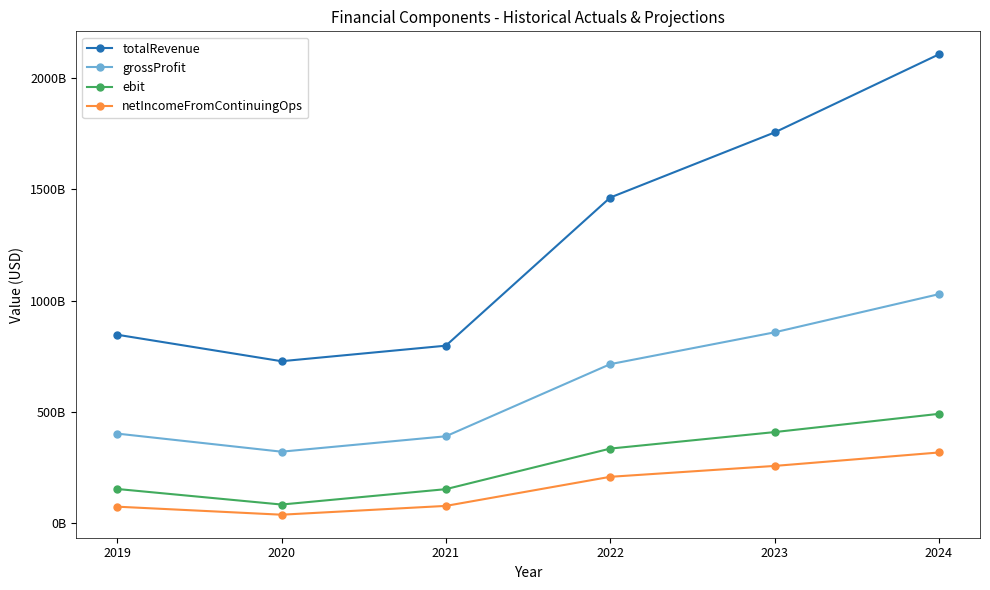

Which has a higher value, 2022 or 2019?

2022